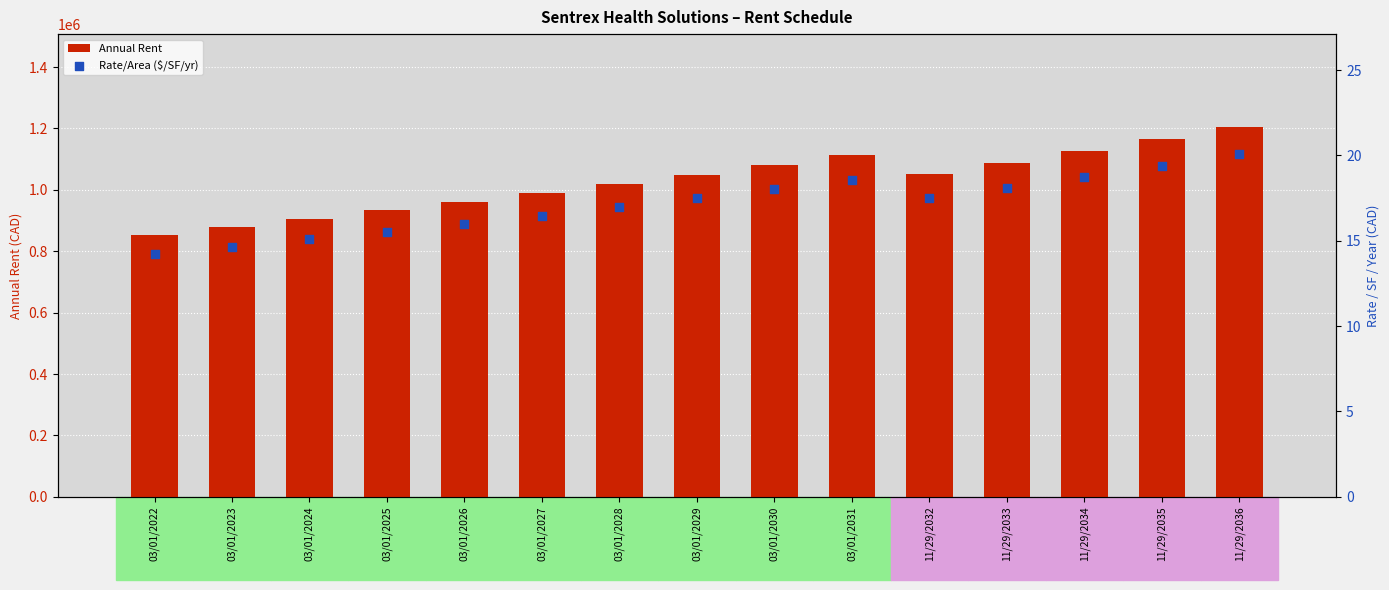

Which series has the largest Y range (max minus min)?

Annual Rent